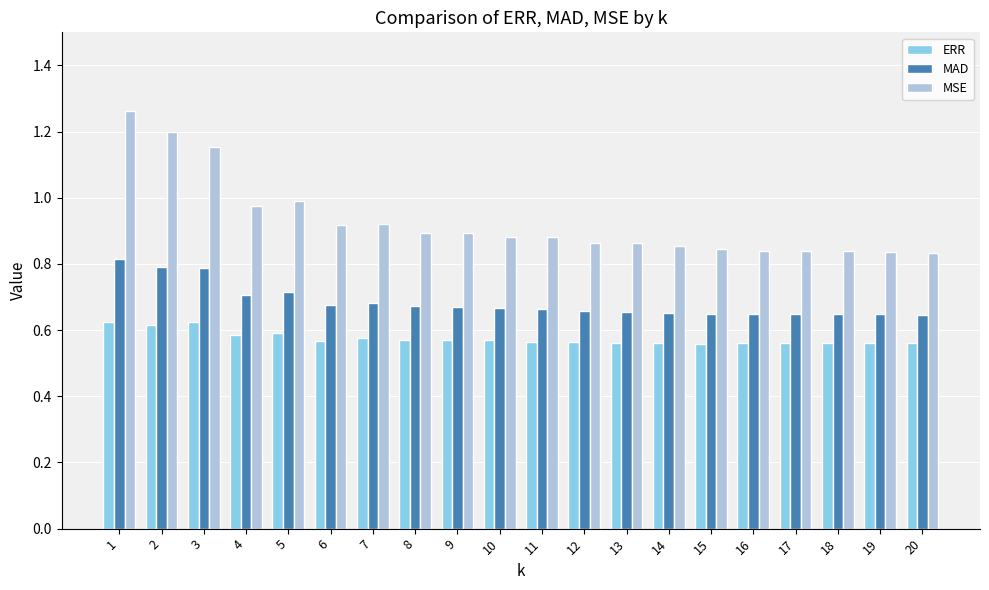

Which series has the widest spread of values?

MSE